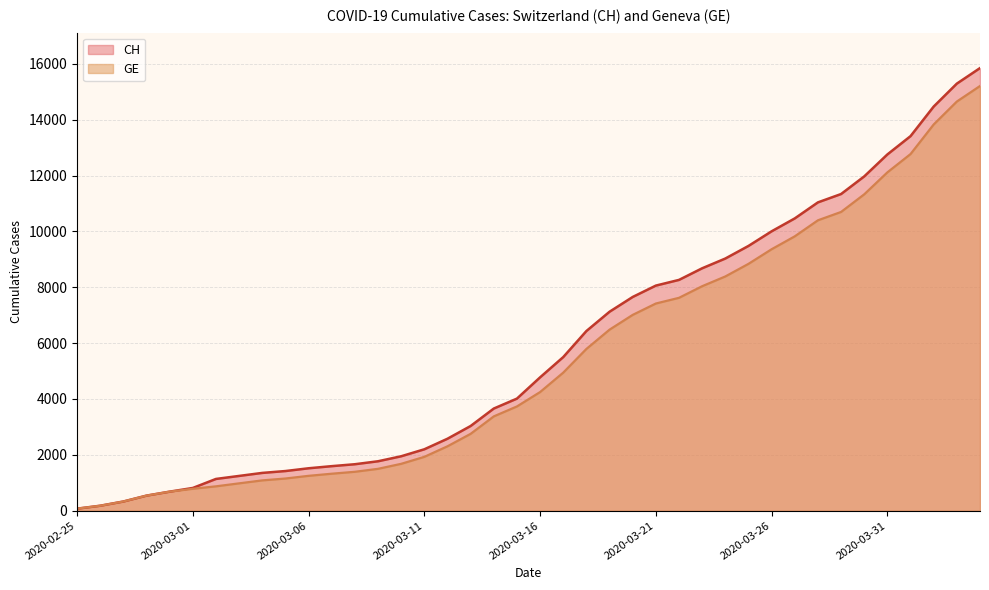

Which label corresponds to the smallest value in the chart?

2020-02-25